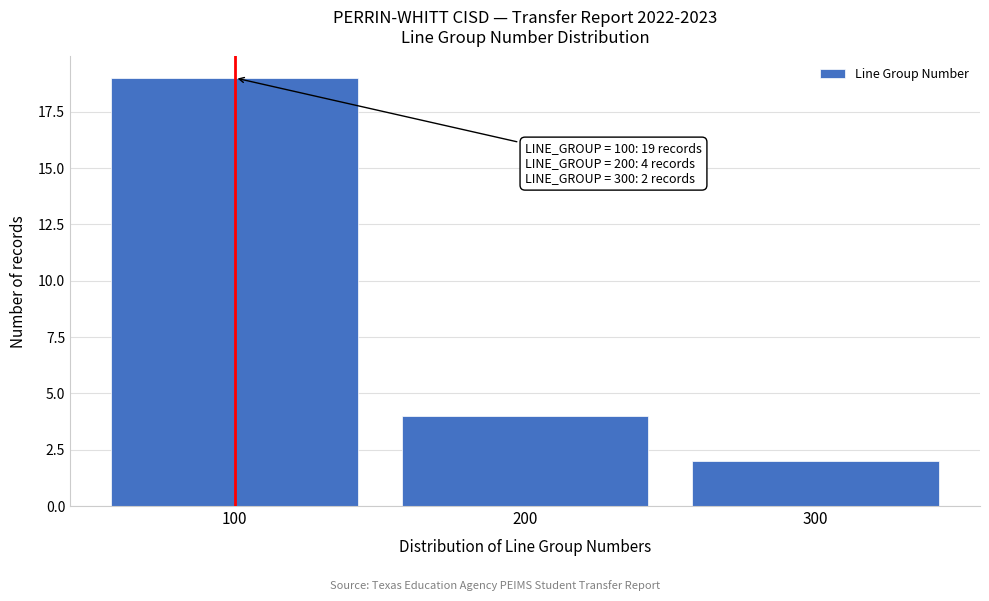

Over which range of the x-axis is the bar tallest?

50 to 150